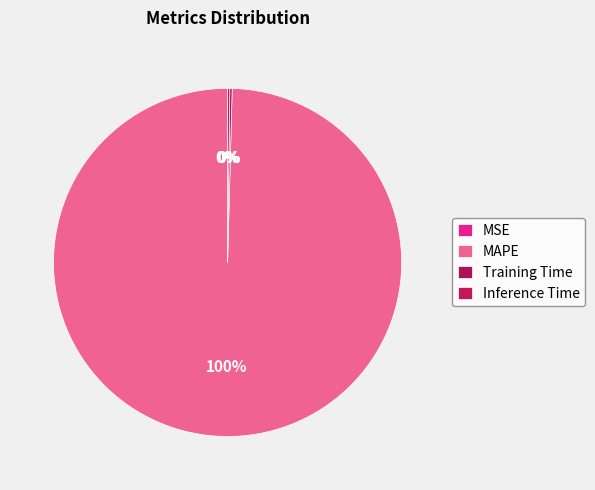

To the nearest percent, what is the difference between the Training Time and MAPE slice percentages?

99%